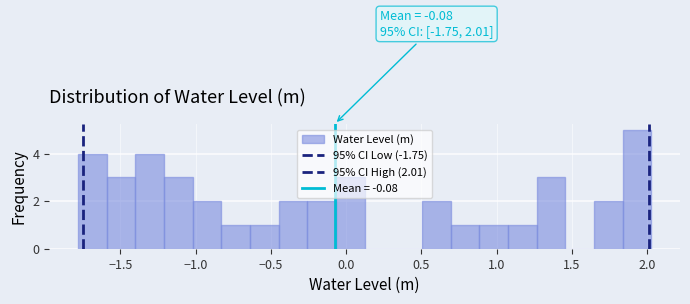

Around what value on the x-axis is the tallest bar? Give the approximate position of its centre, as read against the axis.

1.95